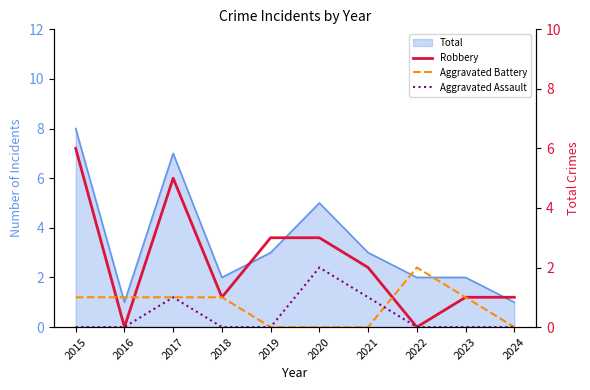

After their last crossing, which series has the higher values: Aggravated Battery or Aggravated Assault?

Aggravated Battery